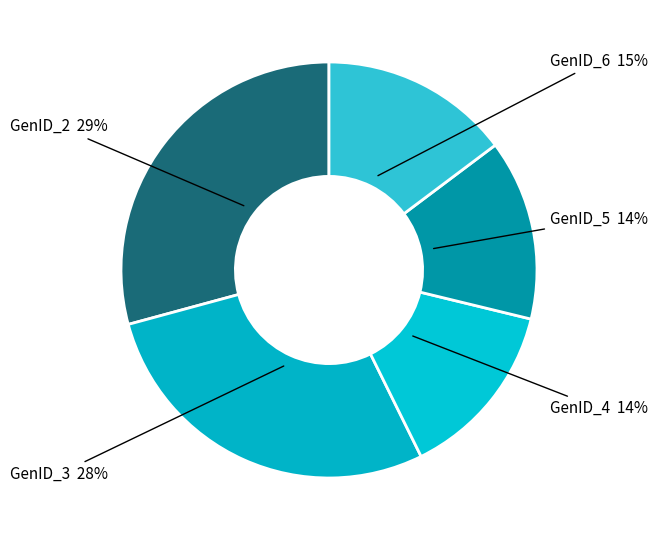

How many segments does this pie chart have?

5